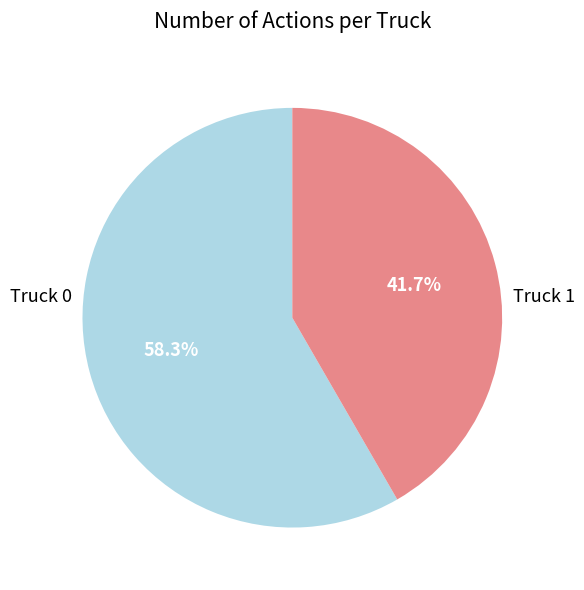

Approximately how many times larger is the value at Truck 1 compared to Truck 0?

0.7